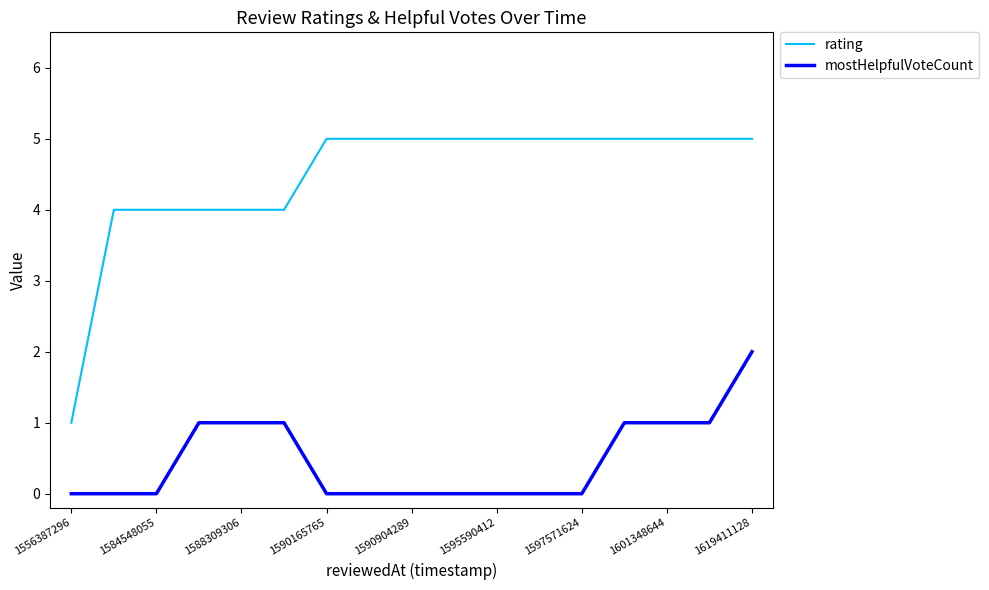

What are all the series names shown in the legend?

rating, mostHelpfulVoteCount